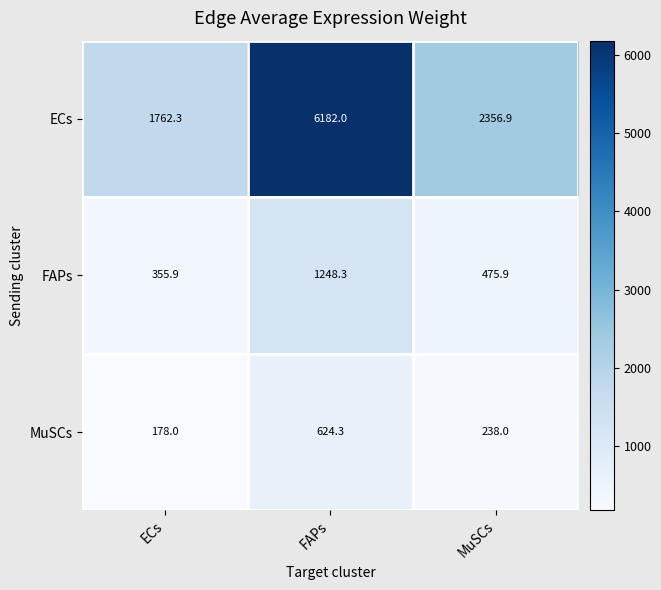

At FAPs, list the series in order from smallest to largest.

MuSCs, FAPs, ECs